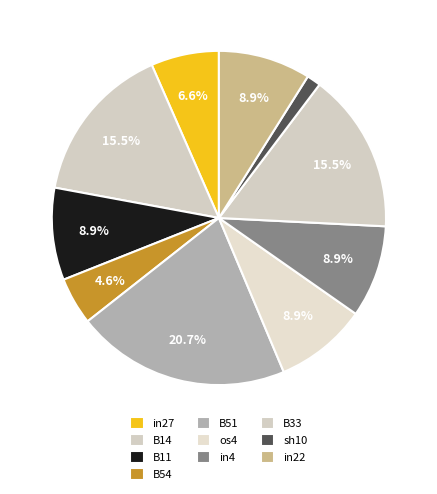

To the nearest percent, what is the combined percentage of B33 and in22?

24%